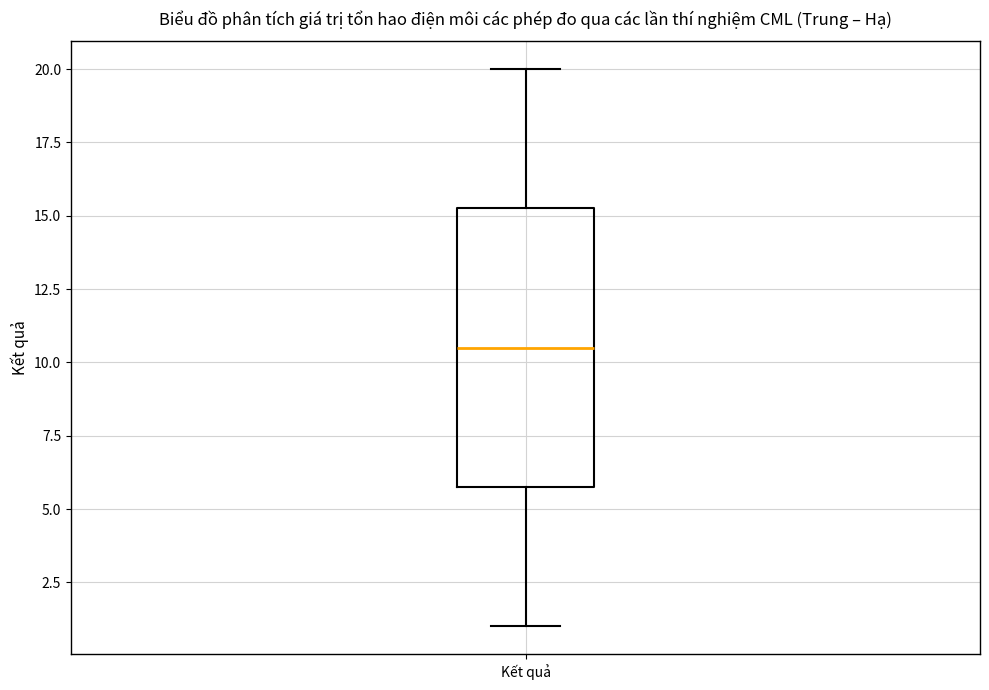

Transcribe this box plot: give where the median line is, the range the box spans, and where the two whiskers end, as read against the y-axis. The values are not printed on the chart, so give them approximately, as read against the axis.

median 10.5, box 6.0 to 15.5, whiskers 1.0 to 20.0